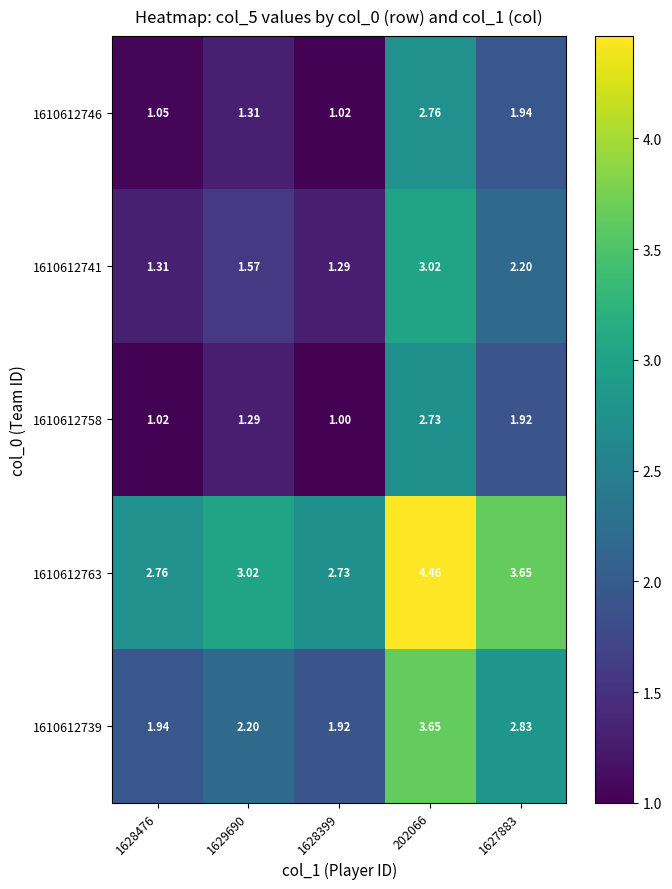

Count the number of categories in the chart.

5